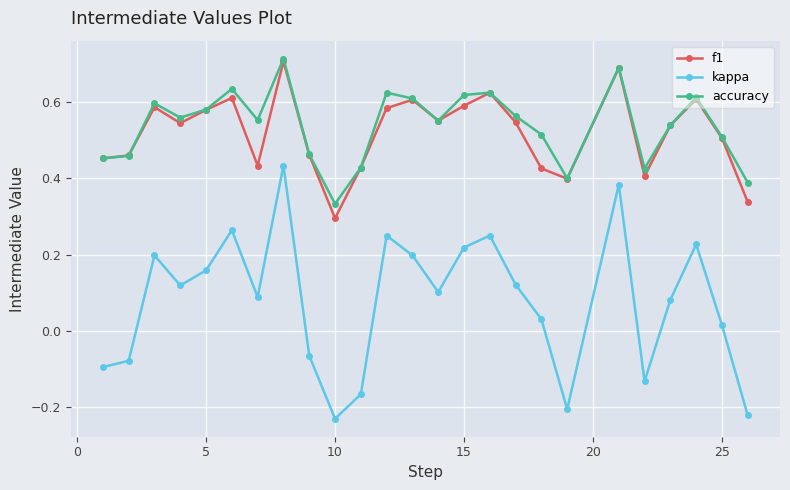

True or false: f1 has more than 2 interior local peaks.

True